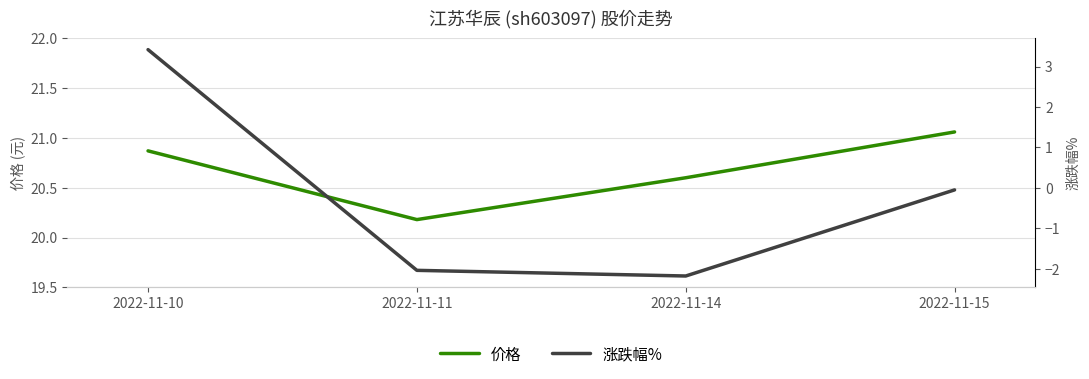

Rank the series at 2022-11-11 from highest to lowest value.

价格, 涨跌幅%